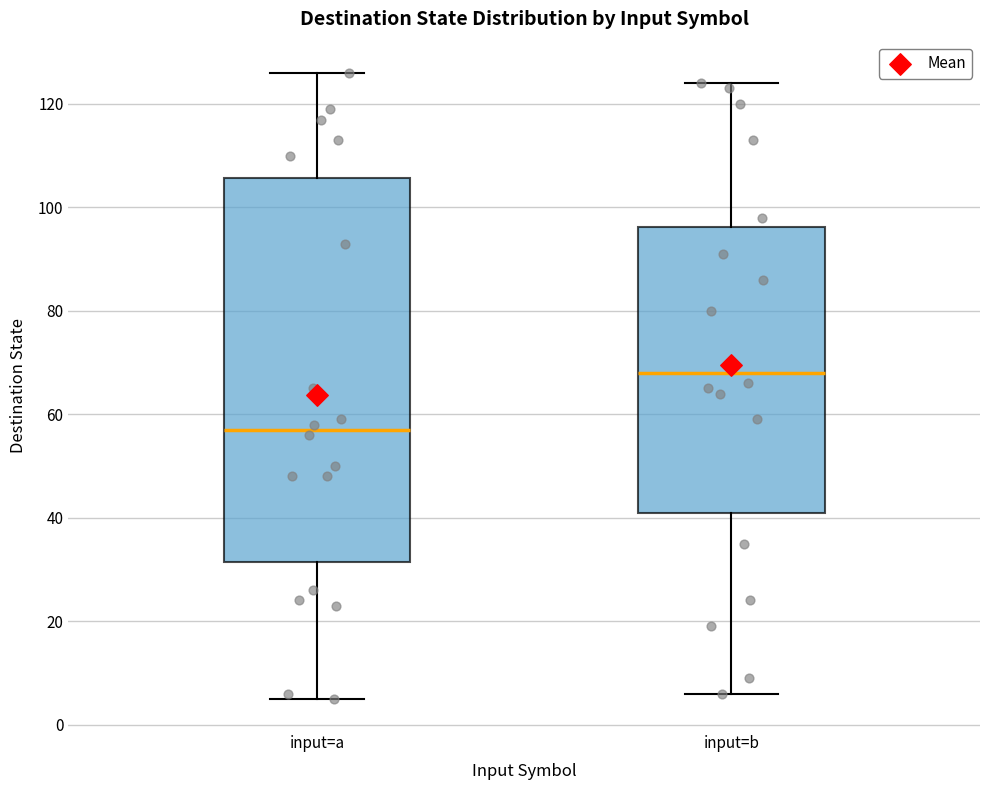

Which box's median line is the lowest?

input=a